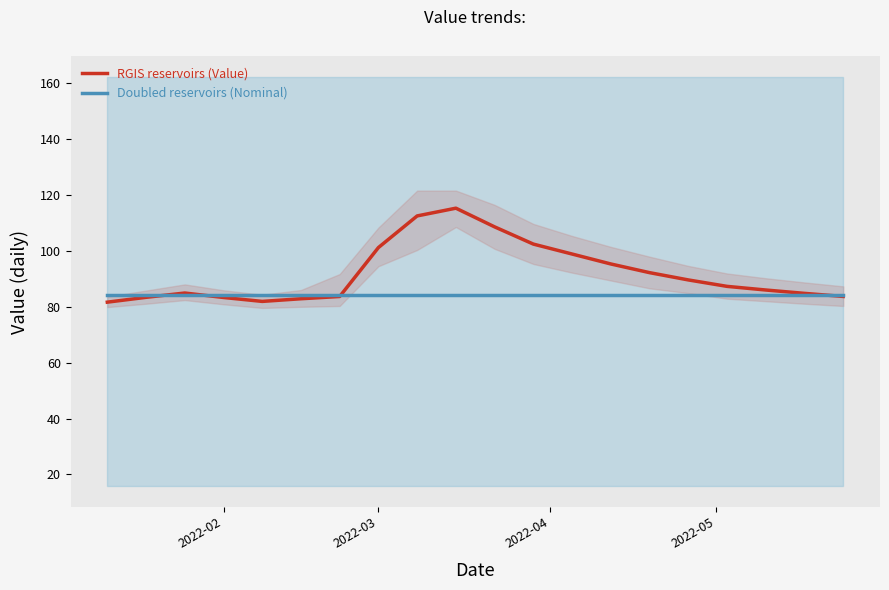

What is the lowest value of the Doubled reservoirs (Nominal) series?

84.0